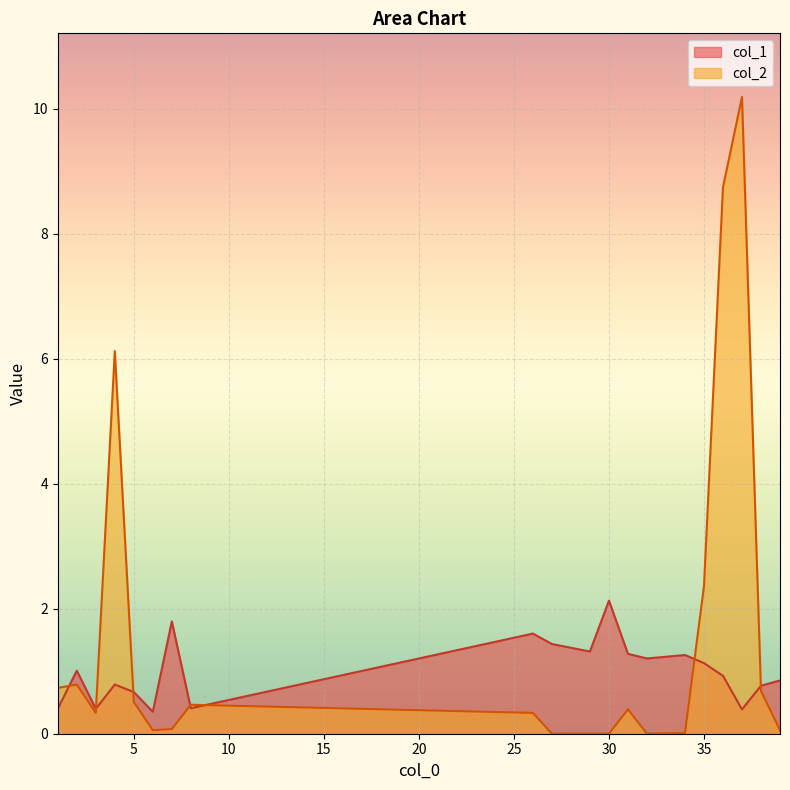

What is the difference between the highest and lowest values at 31?

0.9